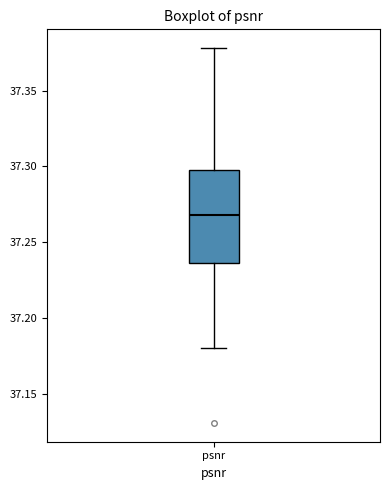

Where does the lower whisker of the box for psnr end on the y-axis? The values are not printed on the chart, so give them approximately, as read against the axis.

37.180